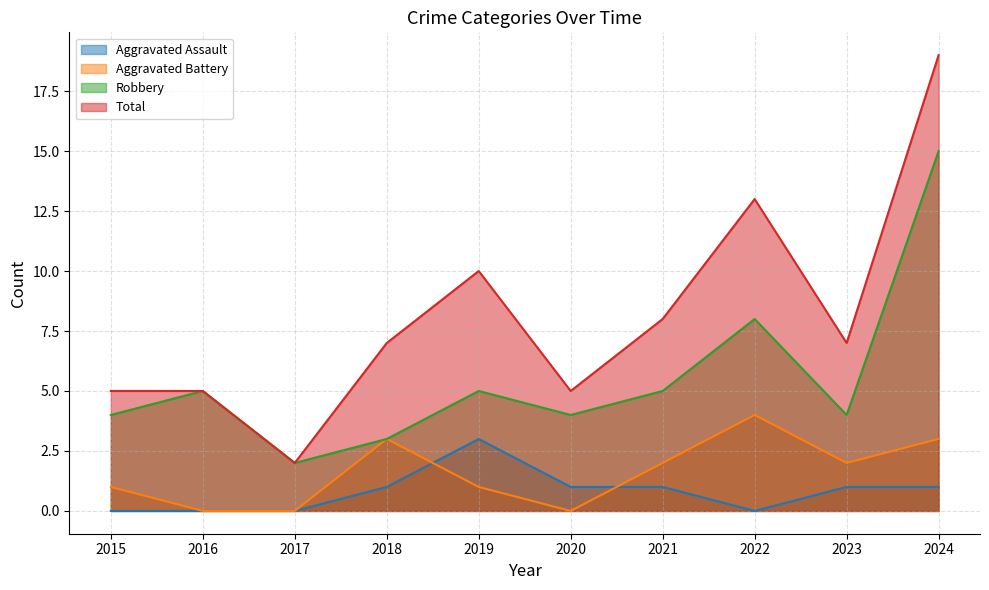

List the series in order of their peak value, highest first.

Total, Robbery, Aggravated Battery, Aggravated Assault